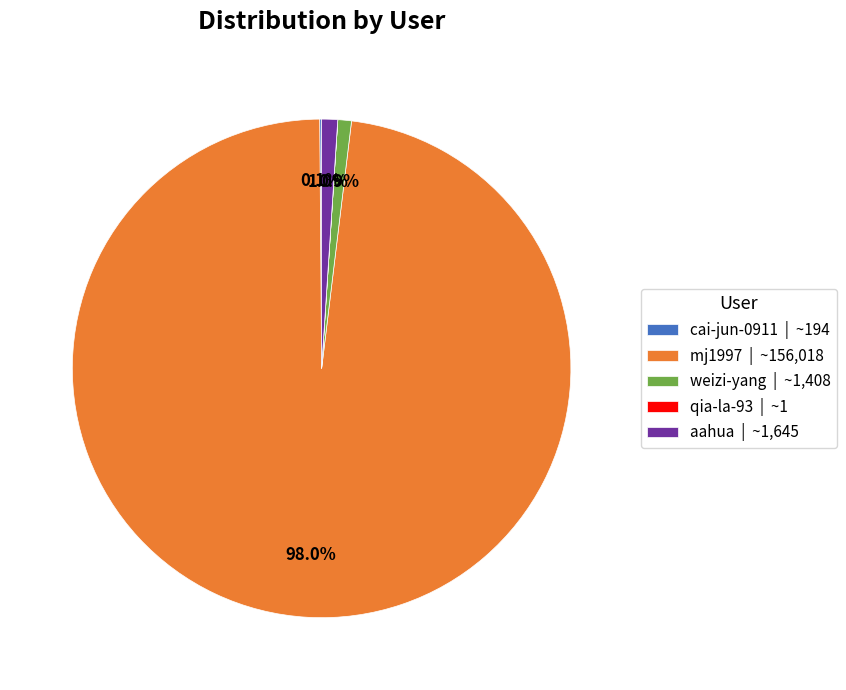

Between mj1997 | ~156,018 and aahua | ~1,645, which is larger?

mj1997 | ~156,018